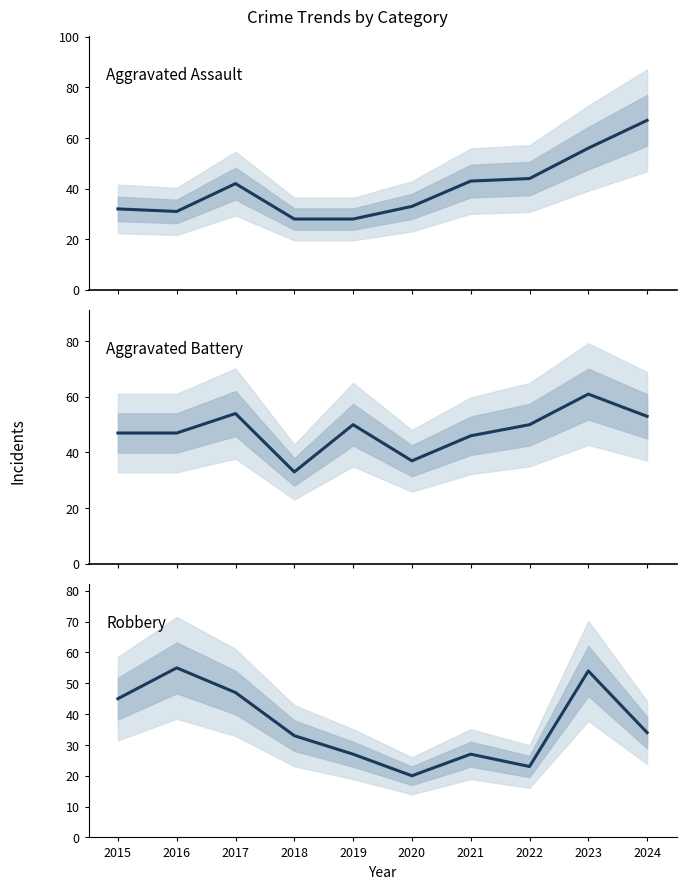

Is the value of Aggravated Battery at 2021 greater than the value of Aggravated Assault at 2022?

Yes